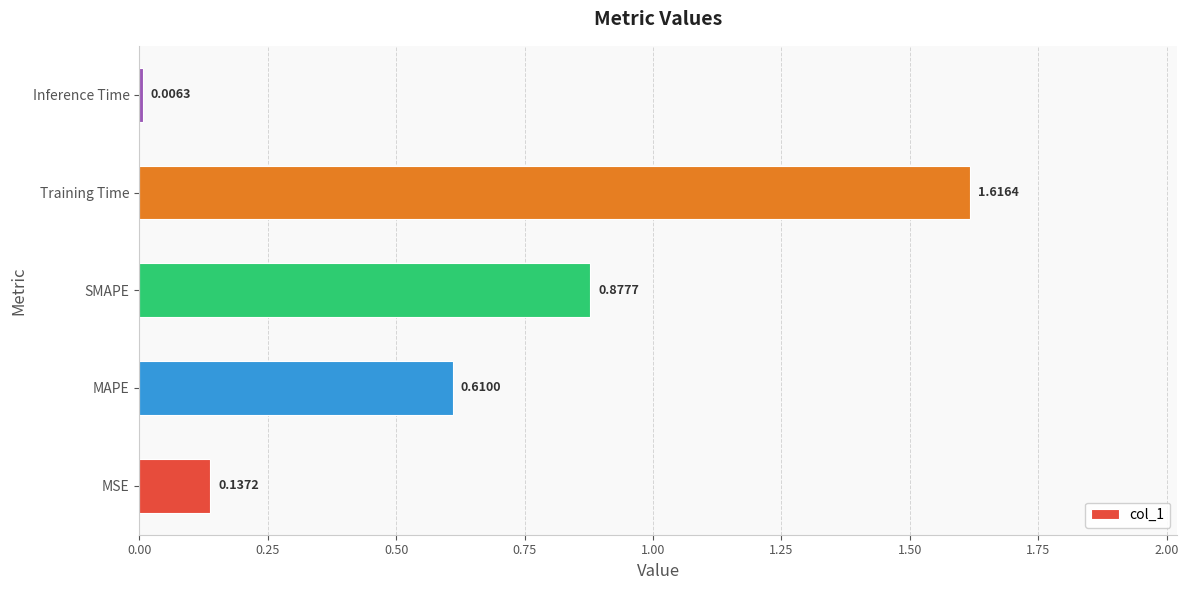

Are the bars grouped side by side (vs. stacked)?

No